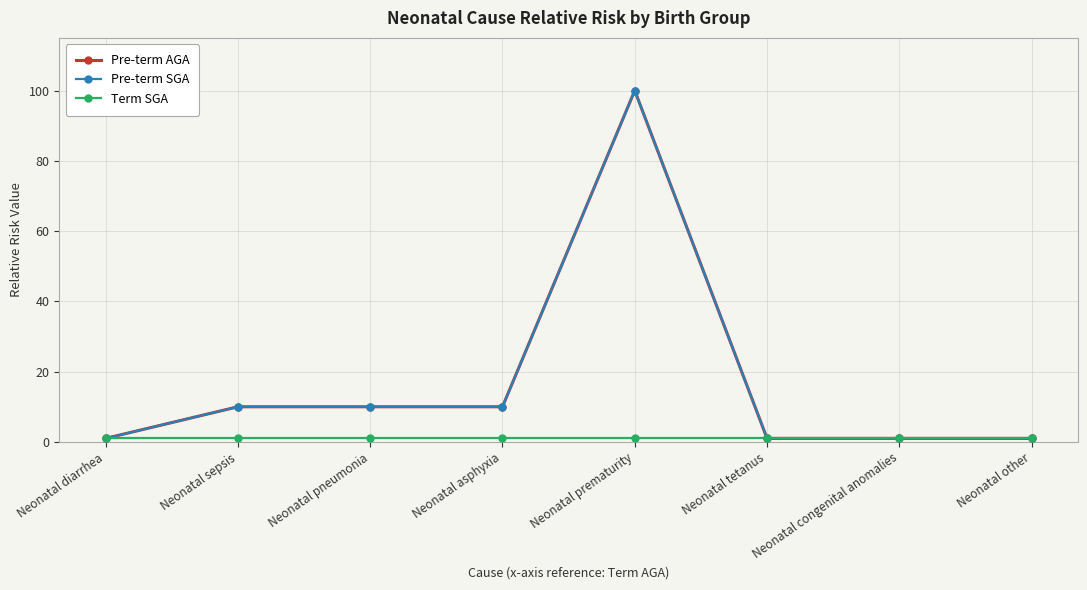

Is this an area chart (filled region under the line)?

No